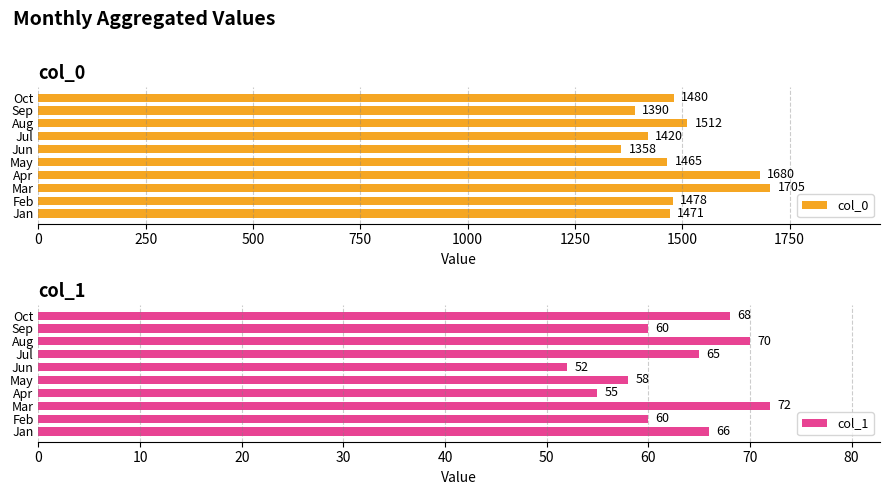

How many values in the col_0 series exceed 1478?

4